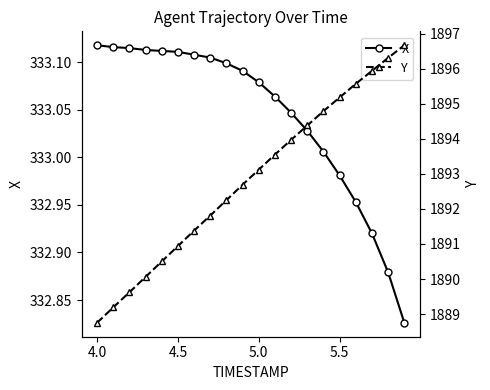

At which label does X first exceed 333?

4.0